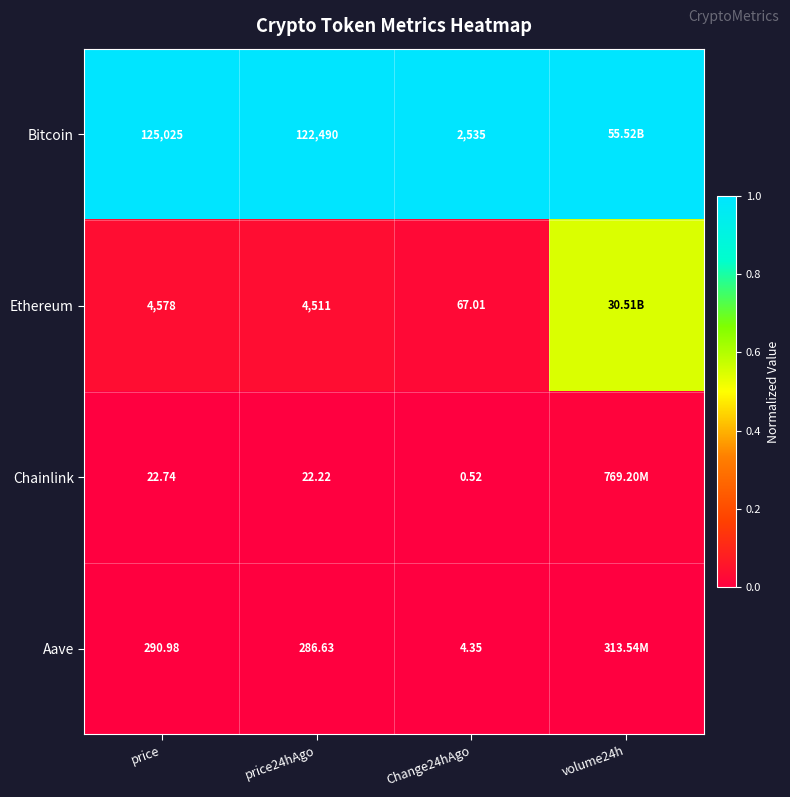

Is the value of Chainlink at price greater than the value of Aave at price?

No